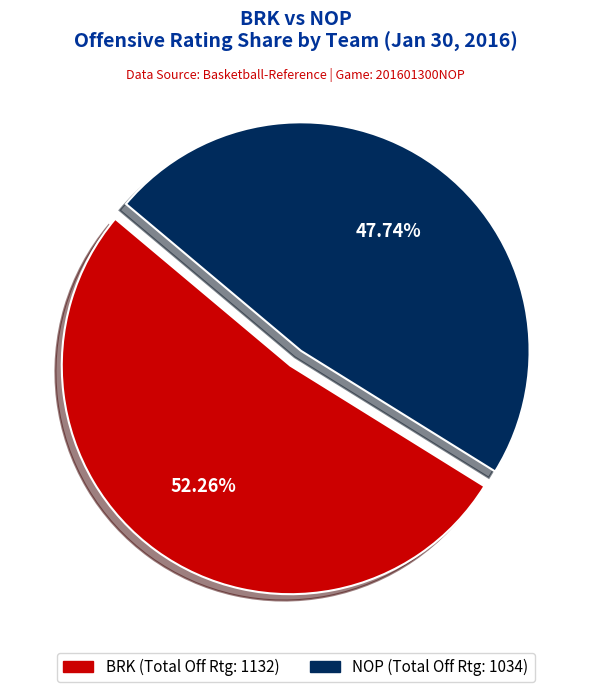

Does any single category account for the majority?

Yes